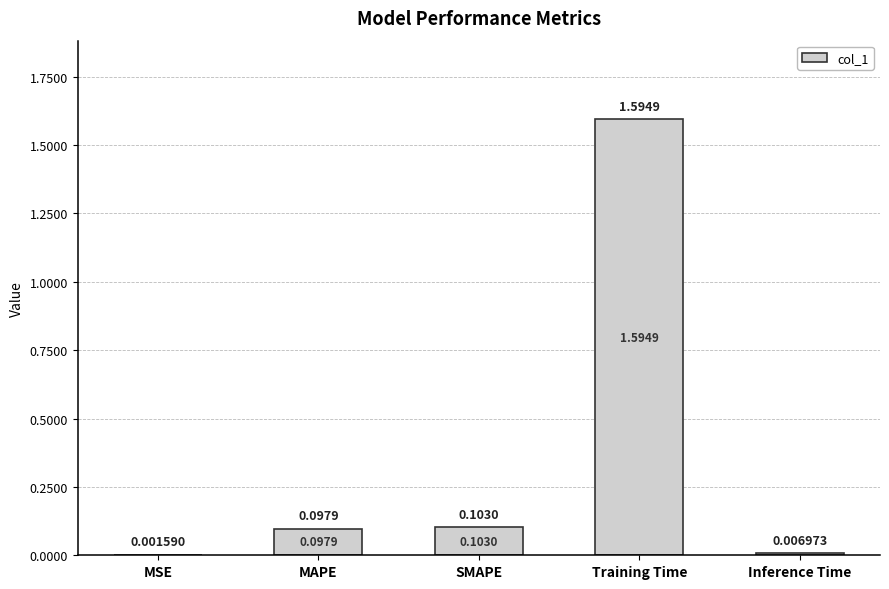

Are the bars horizontal?

No